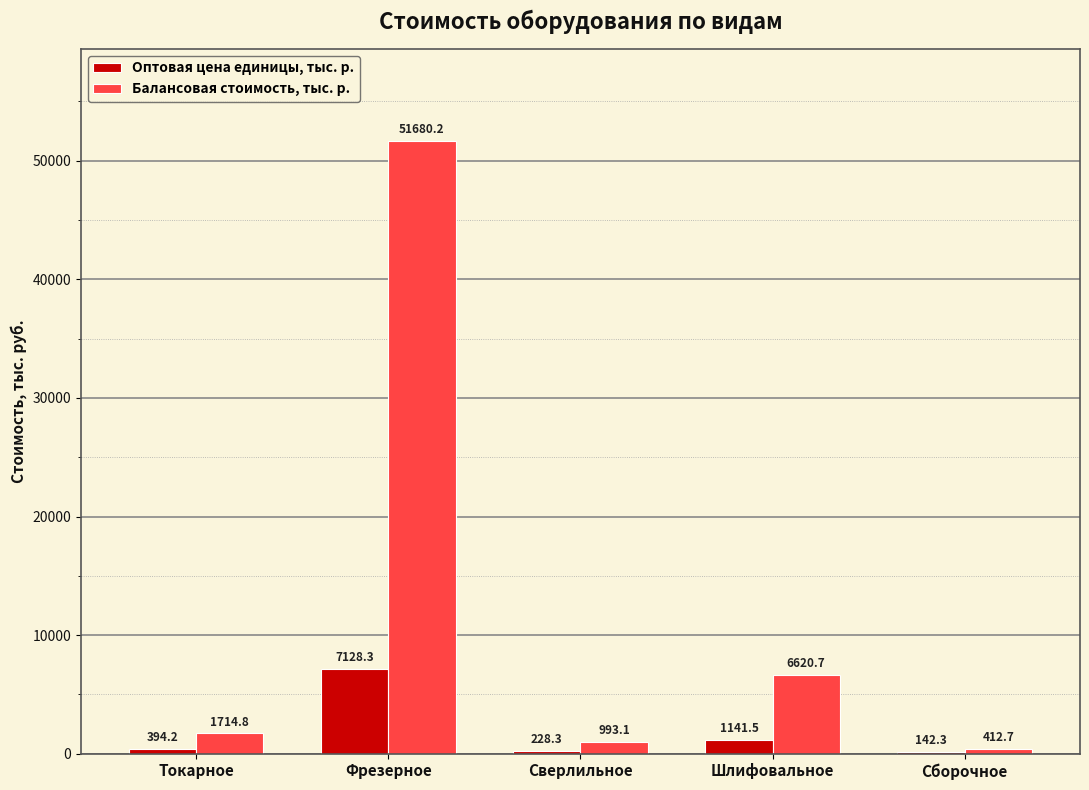

At which label does Оптовая цена единицы, тыс. р. first exceed 394?

Токарное